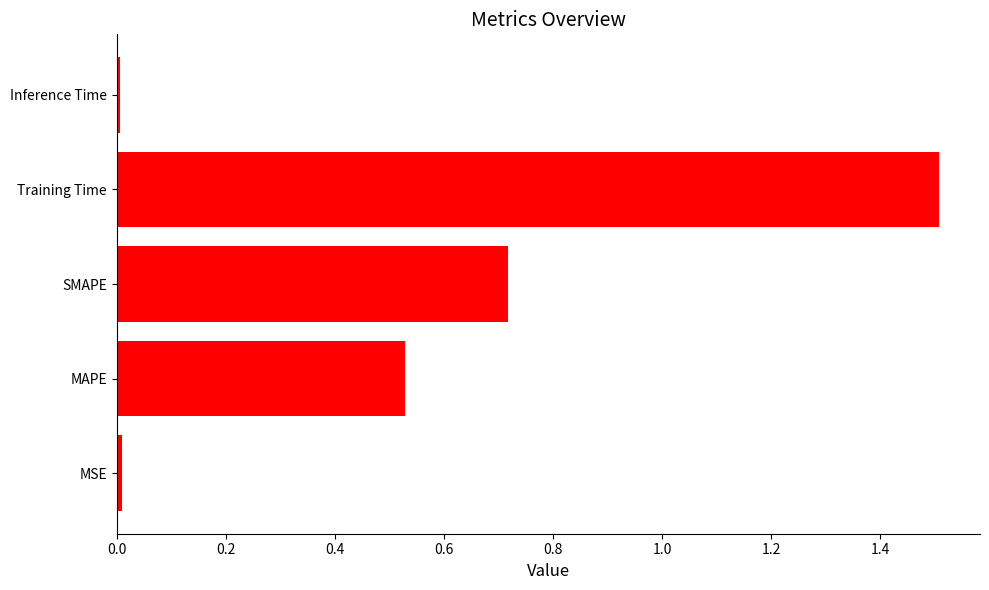

What is the sum of the values at SMAPE and MAPE?

1.2